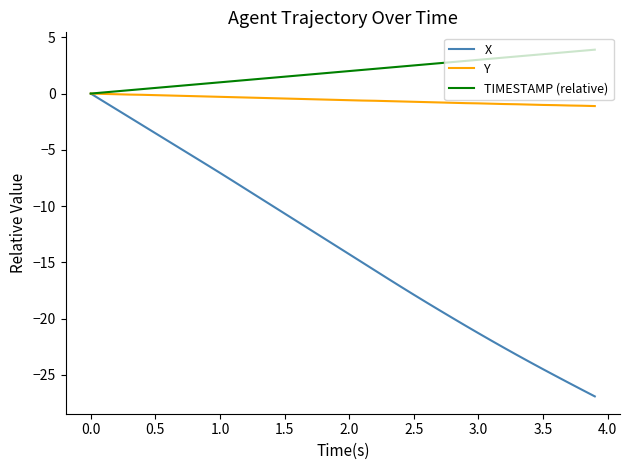

What is the greatest value displayed?

3.9